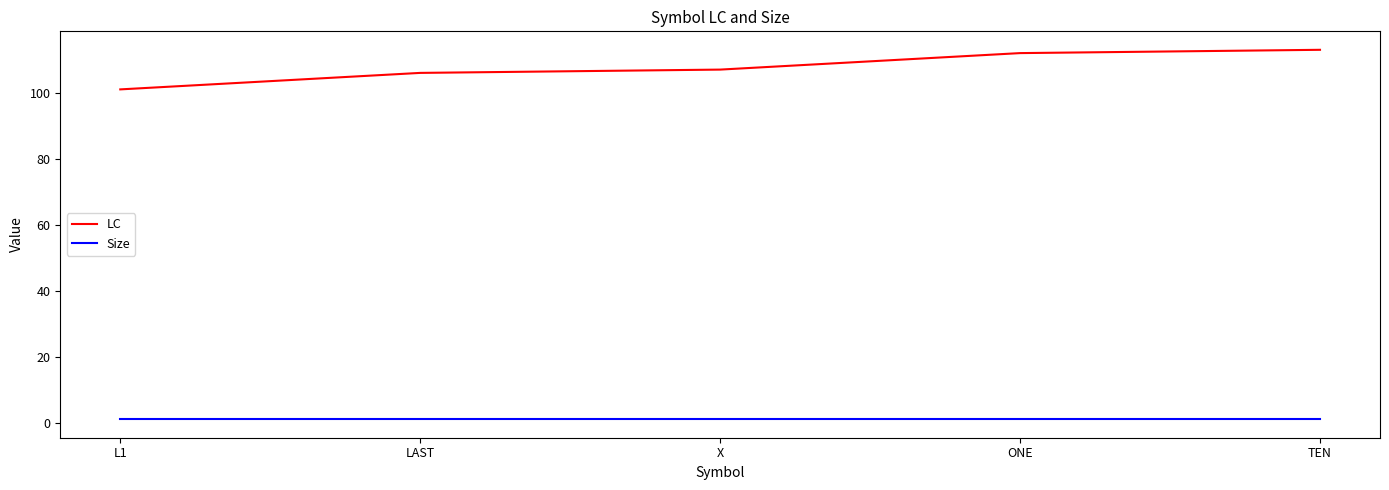

Which series changed the most between L1 and ONE?

LC